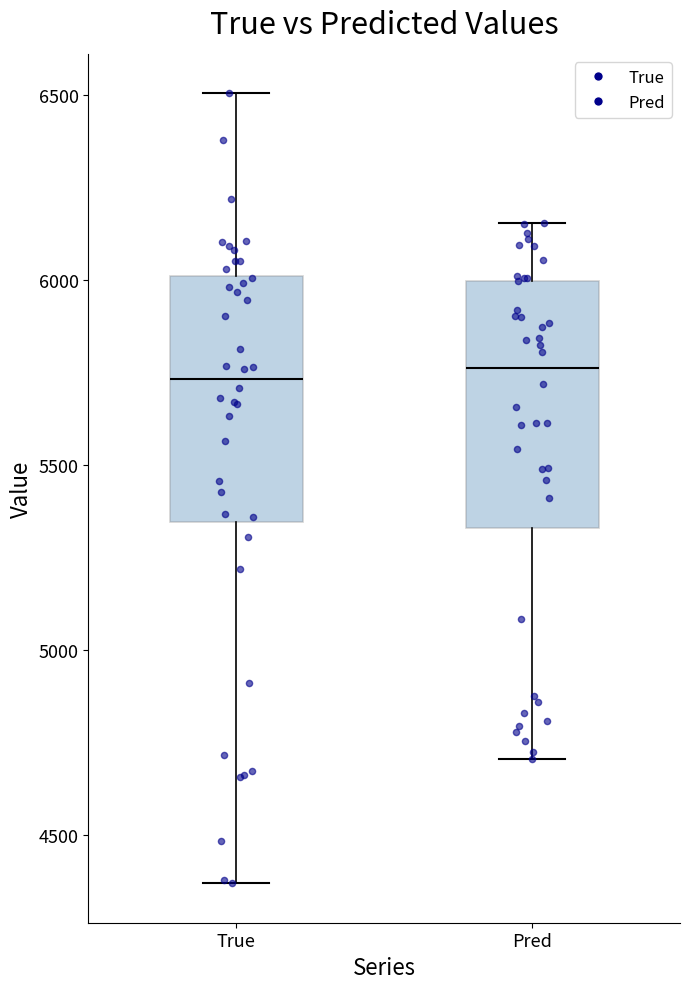

Where does the upper whisker of the box for True end on the y-axis? The values are not printed on the chart, so give them approximately, as read against the axis.

6500